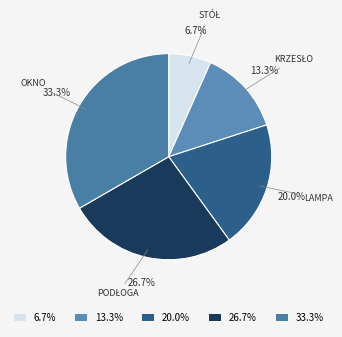

Which category has the smallest portion of the pie?

6.7%